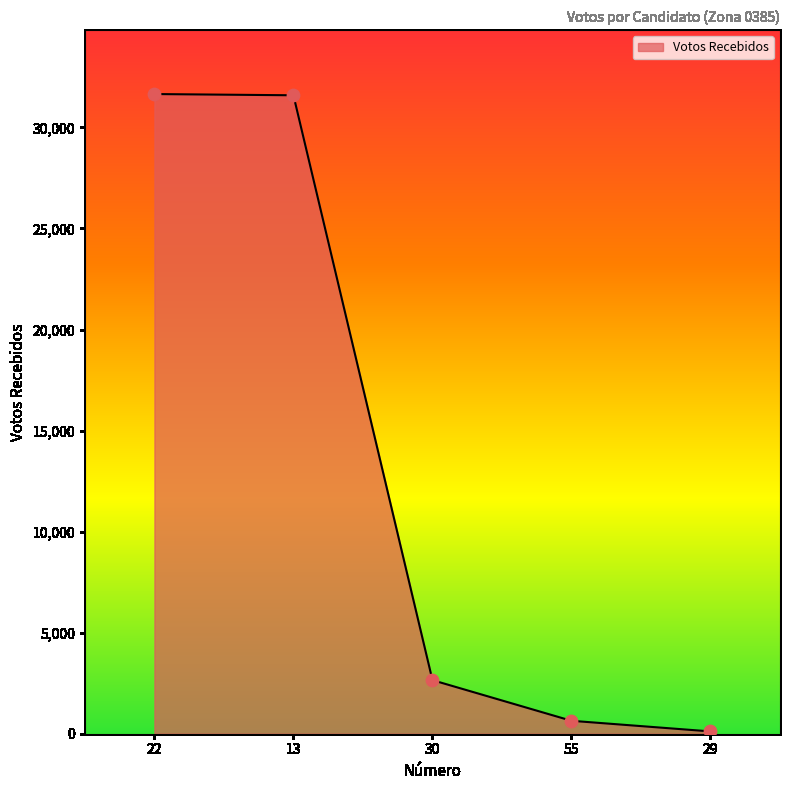

What is the ratio of the value at 29 to the value at 55?

0.2